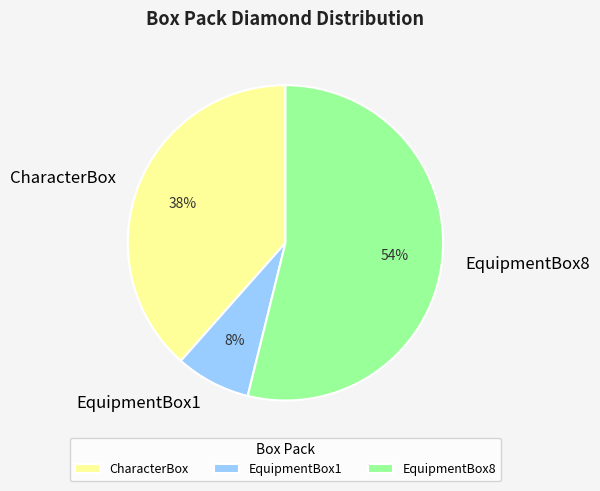

Is there any slice that represents more than half of the pie?

Yes